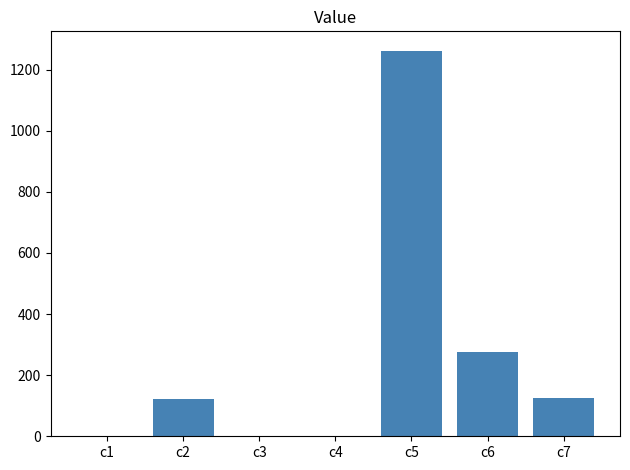

Where is the data nearest to the value 631?

c6